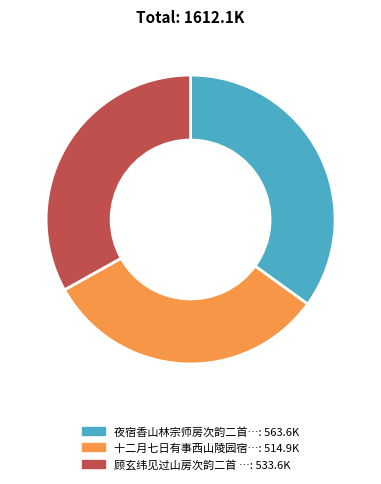

Is there a majority slice in this chart?

No